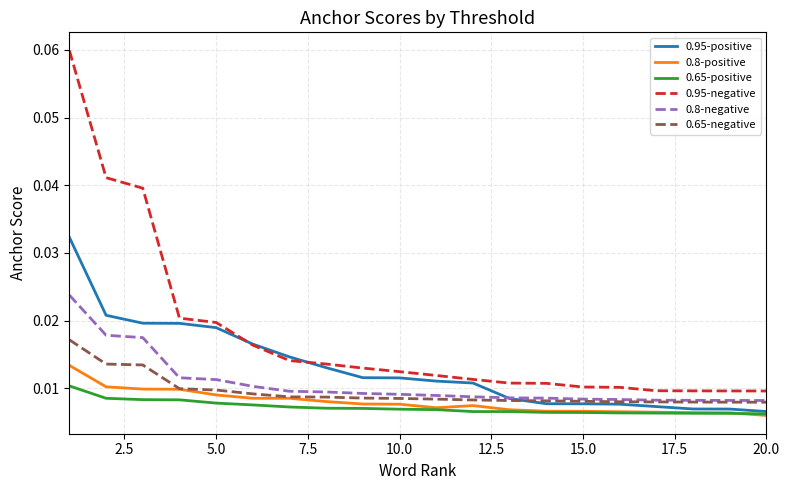

How many series are shown in this chart?

6